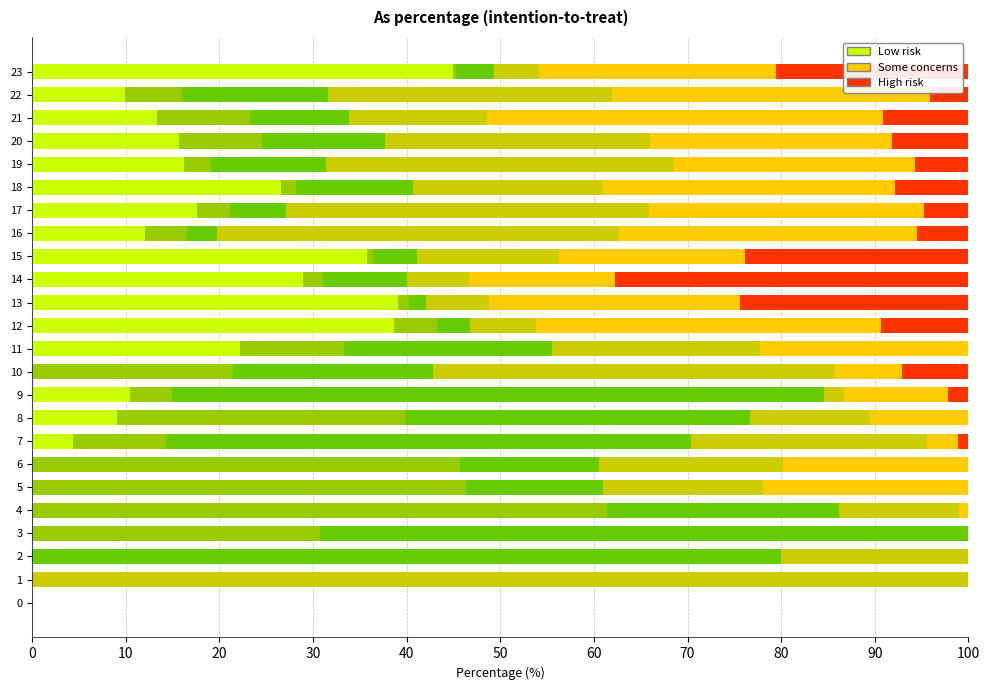

What is the value of the col_10 bar at the 4th from the left?

30.8